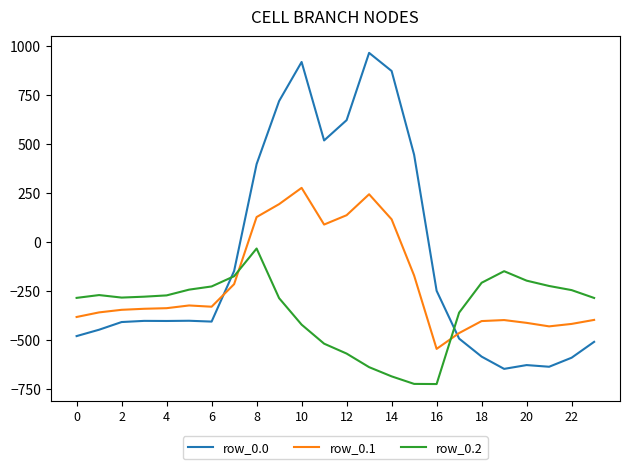

True or false: row_0.2 and row_0.0 intersect in this chart.

True